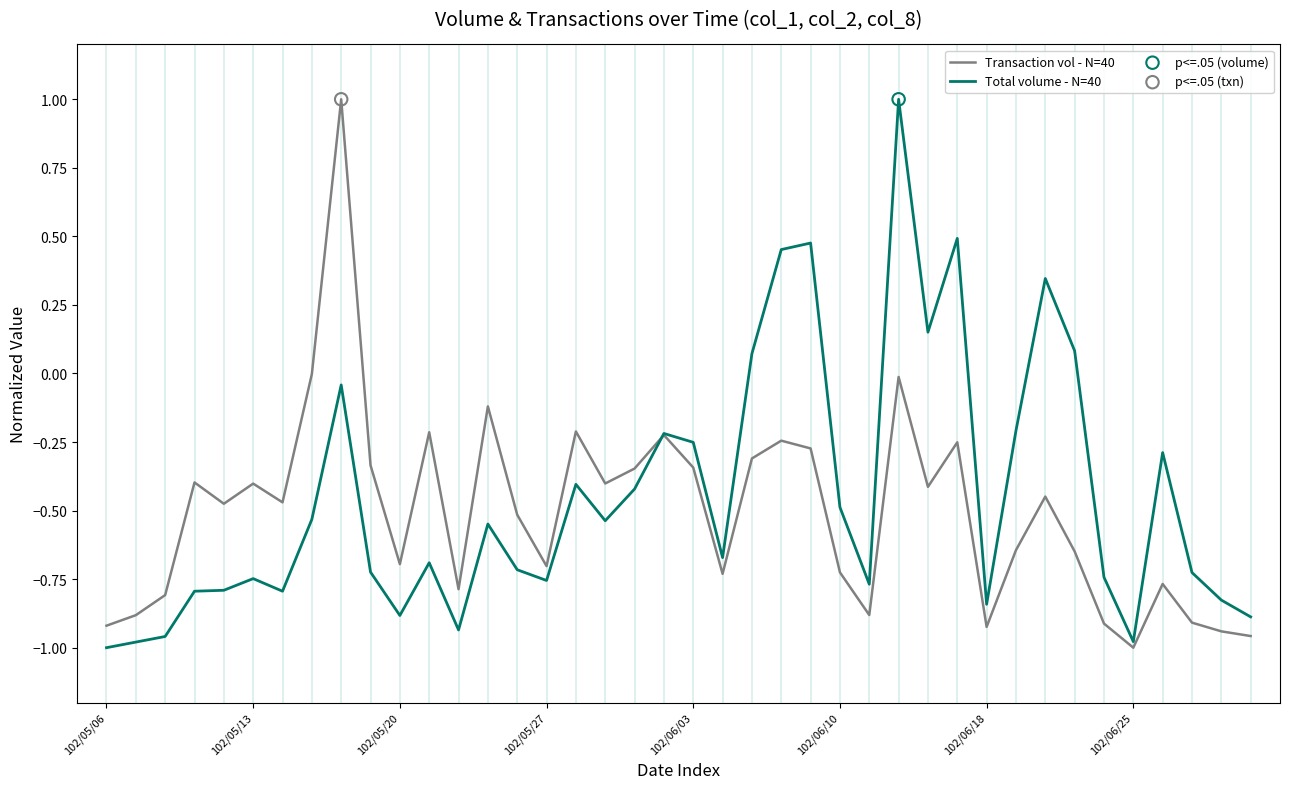

Does the chart have visible grid lines?

No